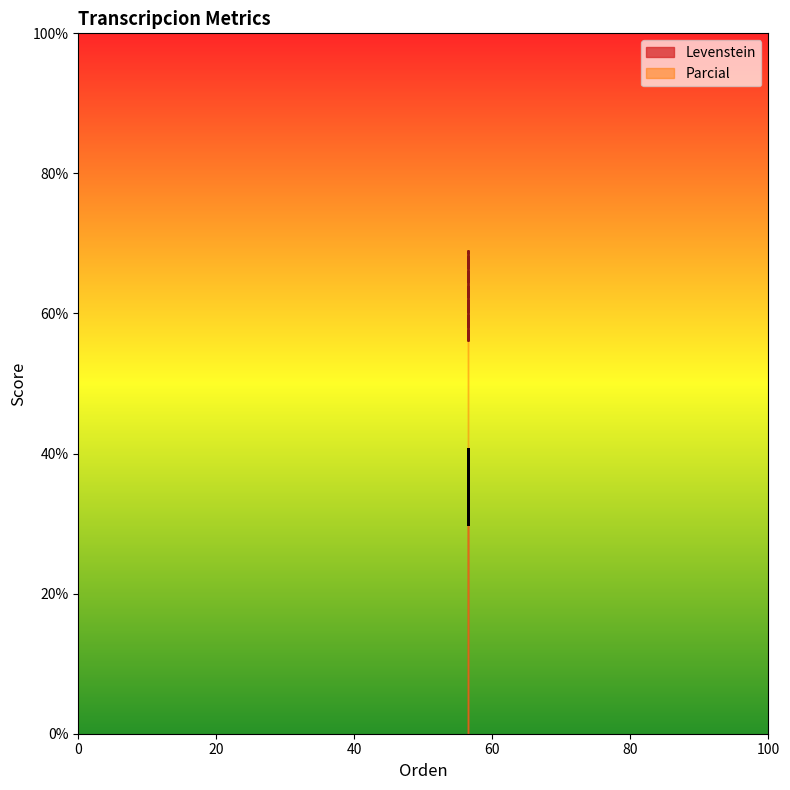

What is the value of the Parcial point at the 3rd from the left?

56.2